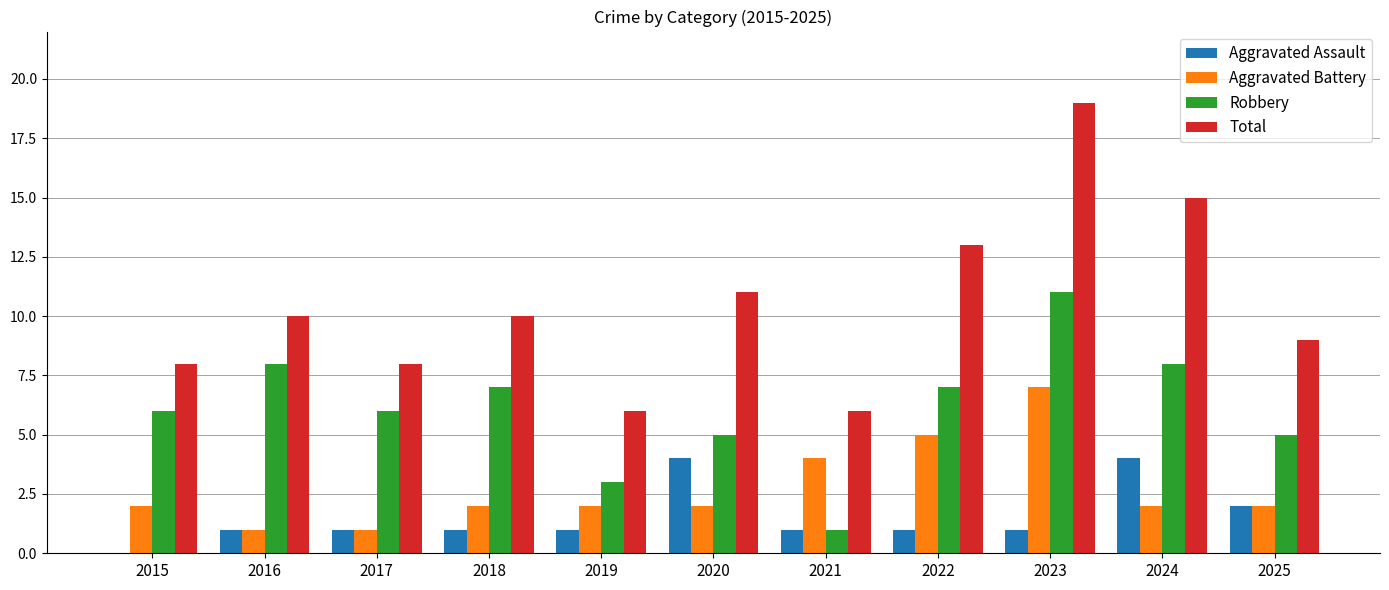

What is the approximate value of Aggravated Battery at 2021?

4